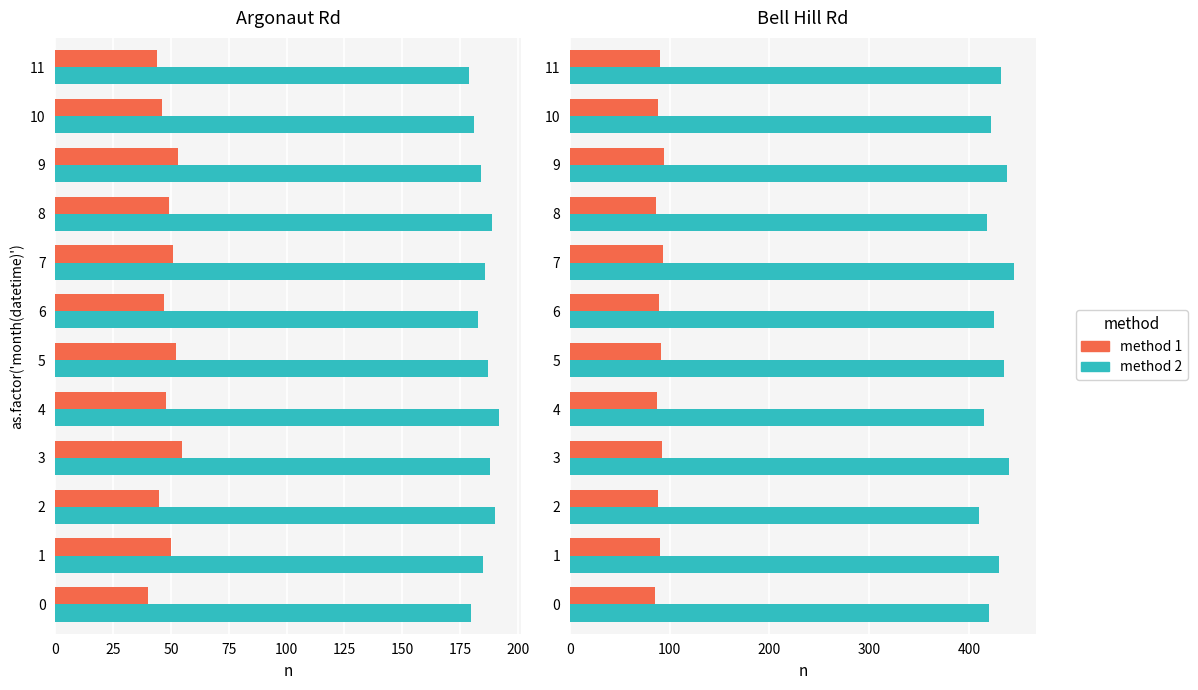

How many data points in method 2 are less than 430?

6